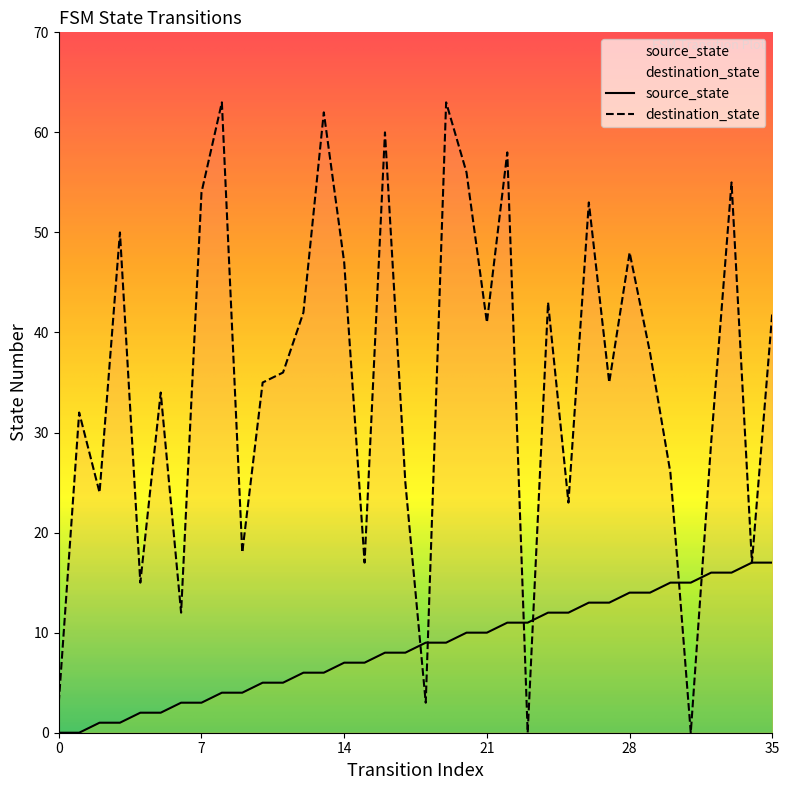

Count the number of data series in this chart.

2